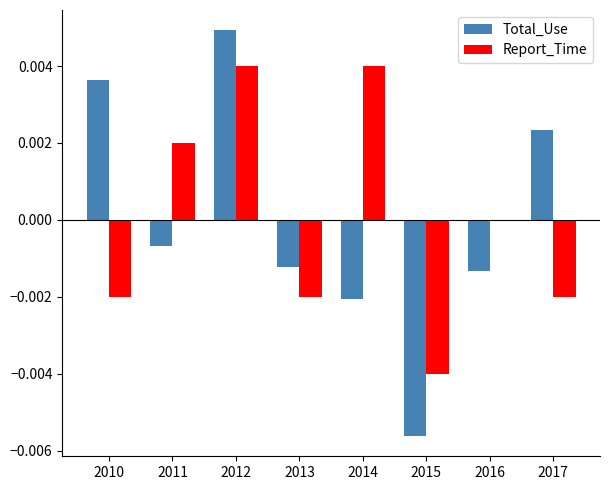

Is the value of Report_Time at 2010 greater than the value of Total_Use at 2015?

Yes